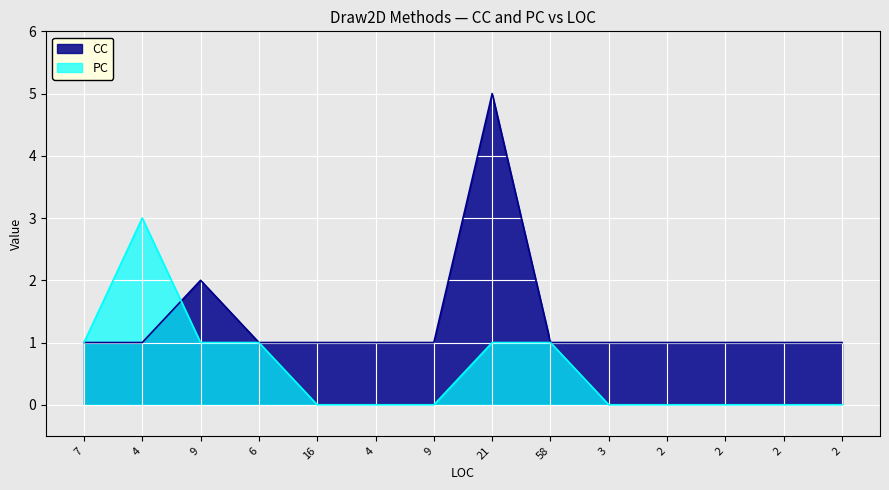

How many distinct data groups are displayed?

2